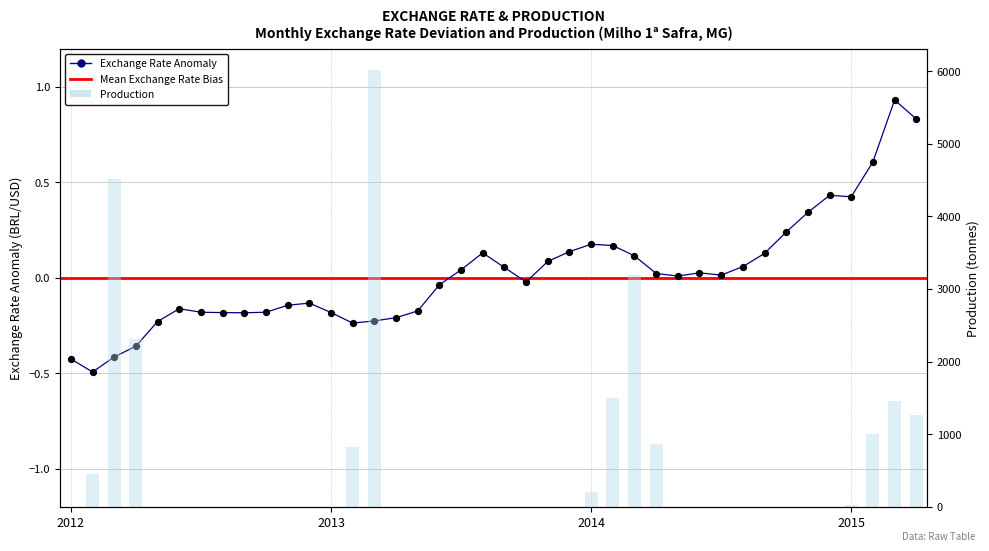

Which series has the largest Y range (max minus min)?

Production